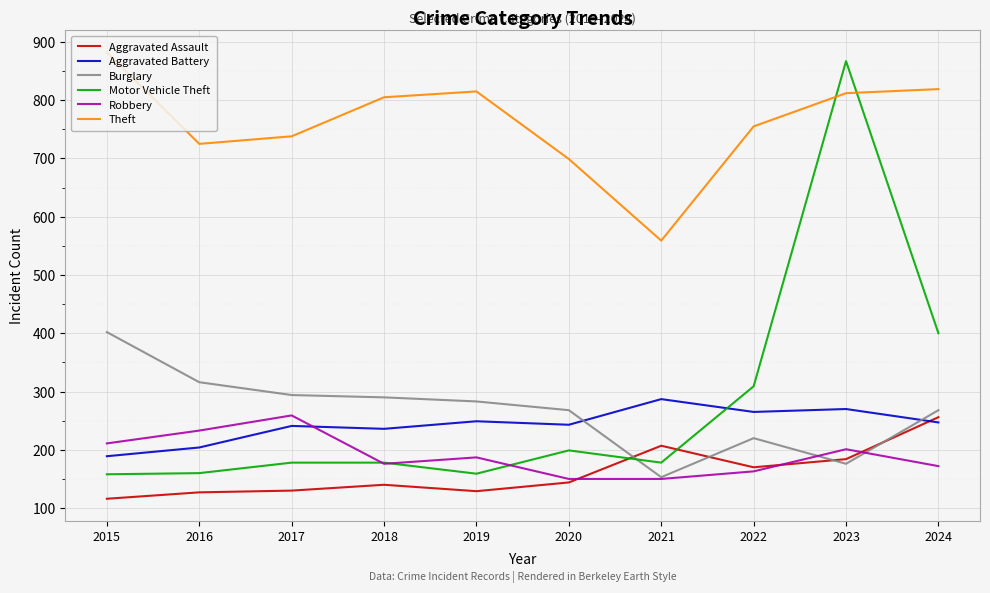

Which series changed the most between 2019 and 2024?

Motor Vehicle Theft